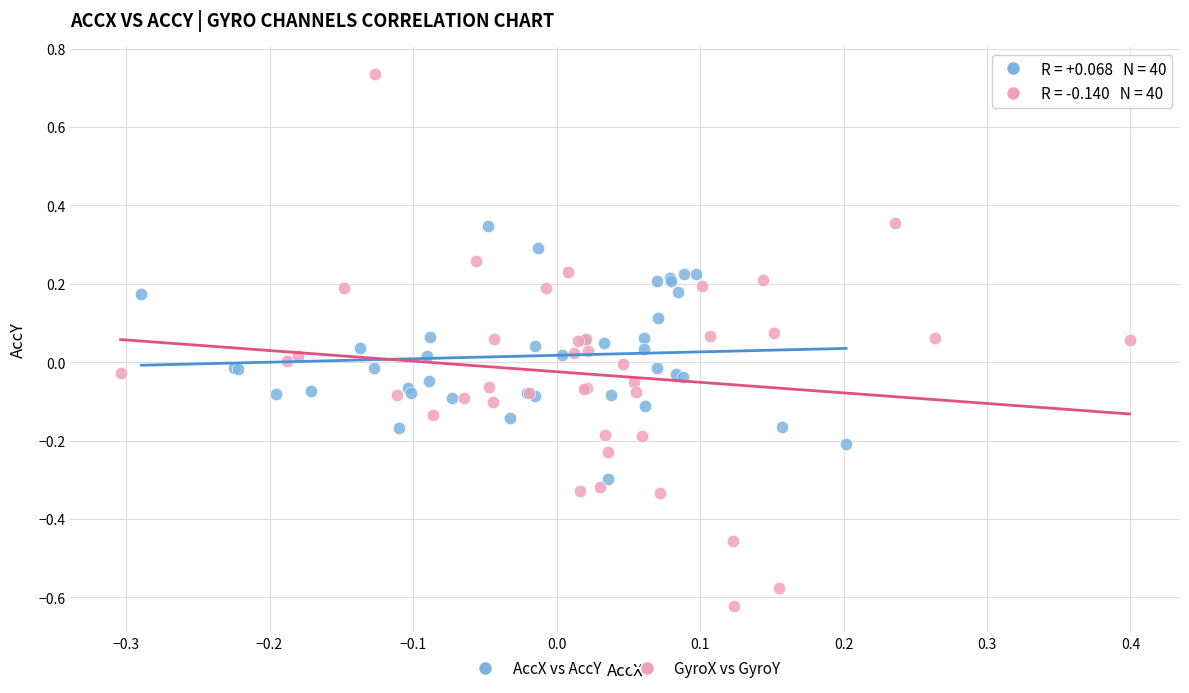

Which series has the largest Y range (max minus min)?

GyroX vs GyroY